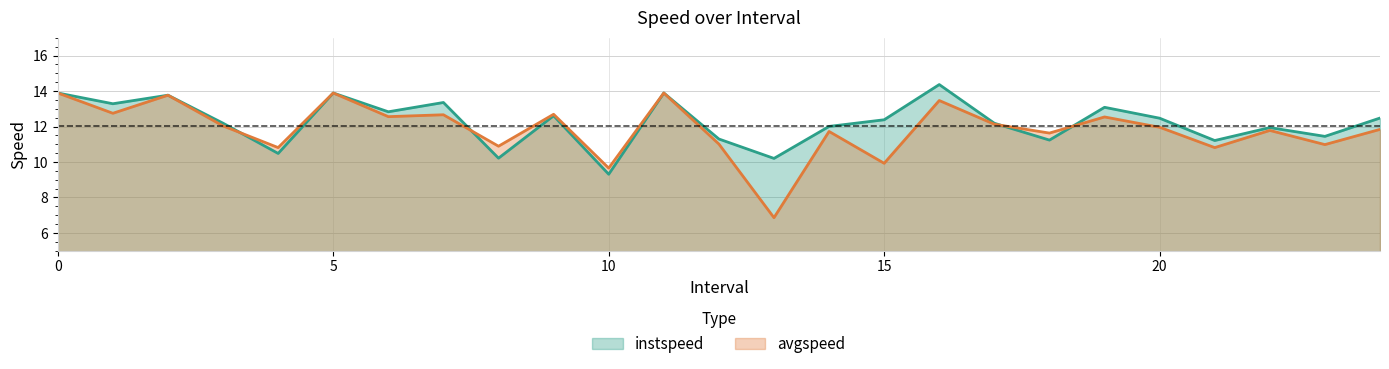

How many lines are shown in the chart?

2